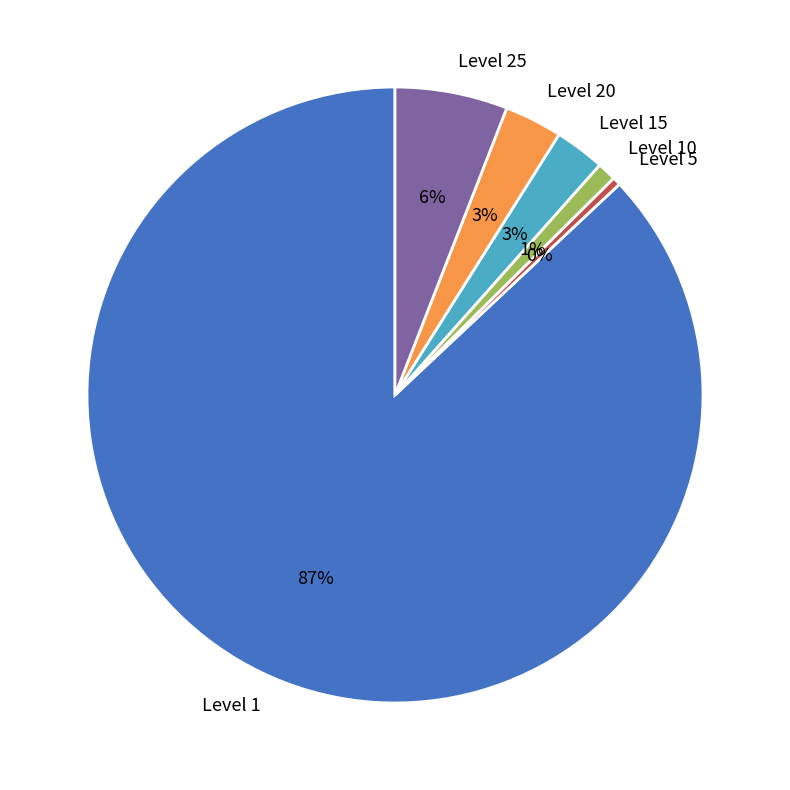

Is it true that Level 10 is 11% of the pie?

False